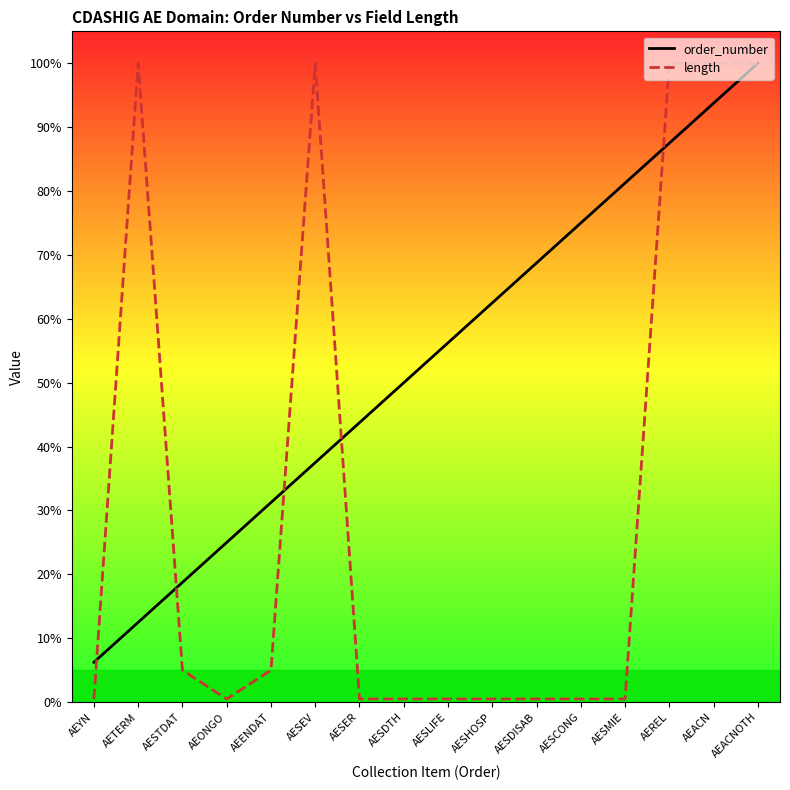

How many data points in order_number are less than 56?

8